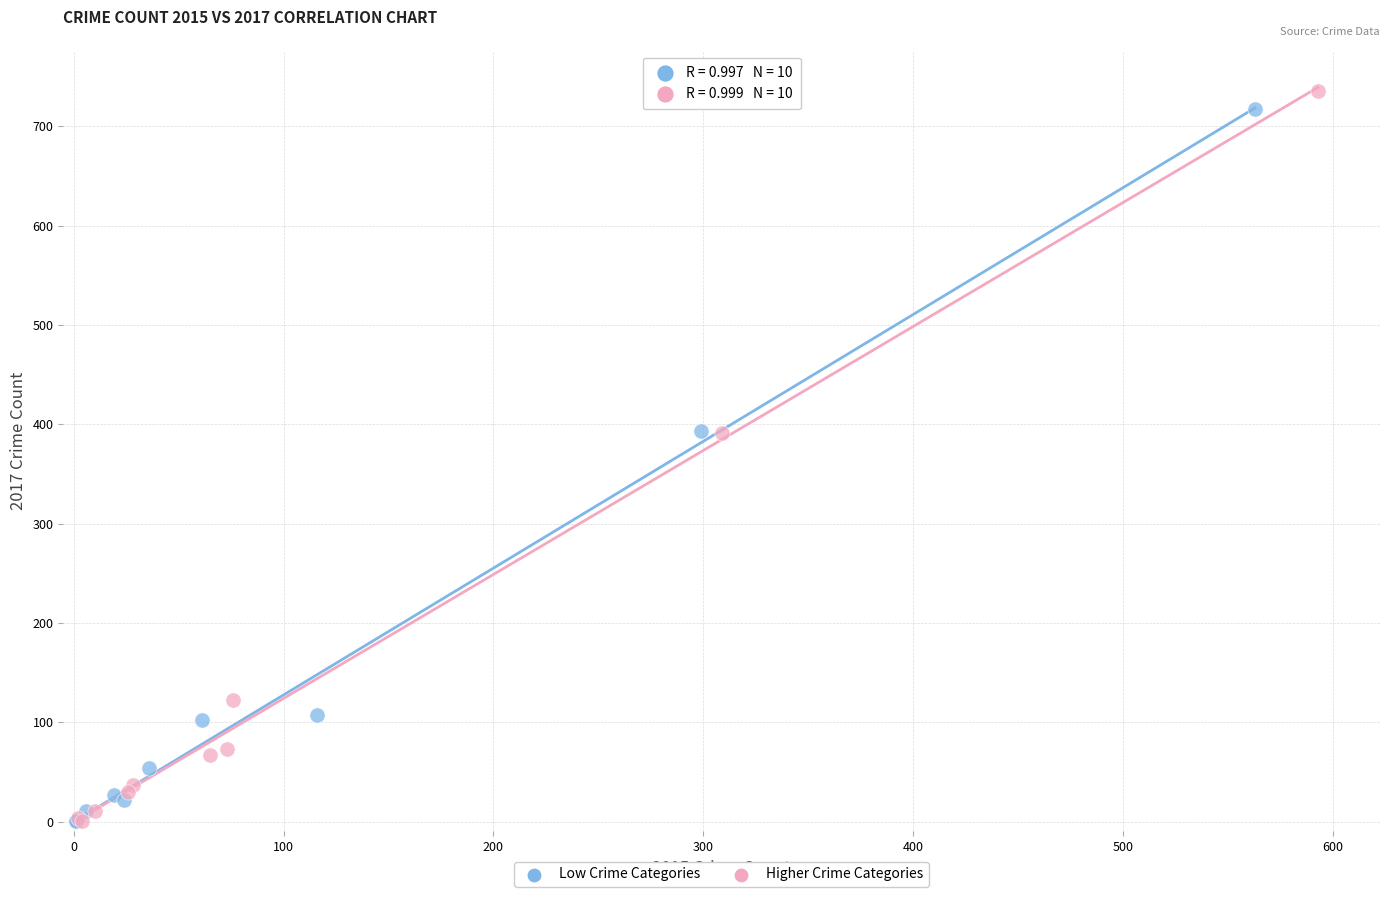

Which series has the largest Y range (max minus min)?

Higher Crime Categories